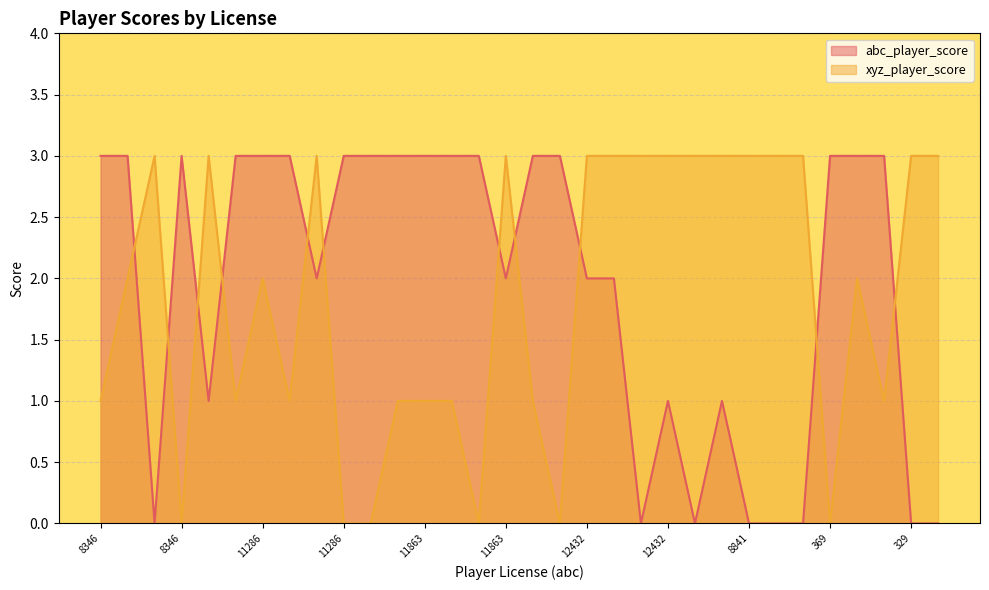

At 8301, list the series in order from smallest to largest.

xyz_player_score, abc_player_score